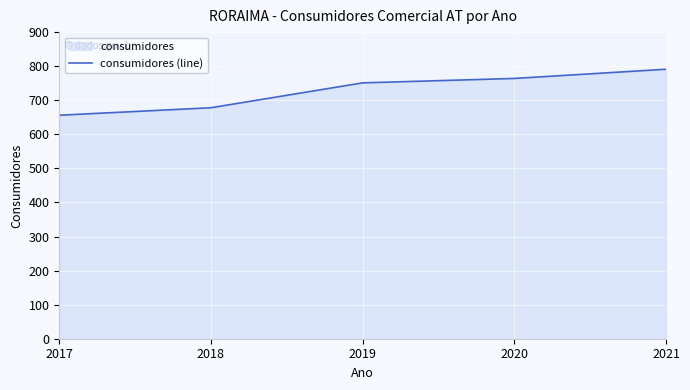

How many data points are less than 751?

2